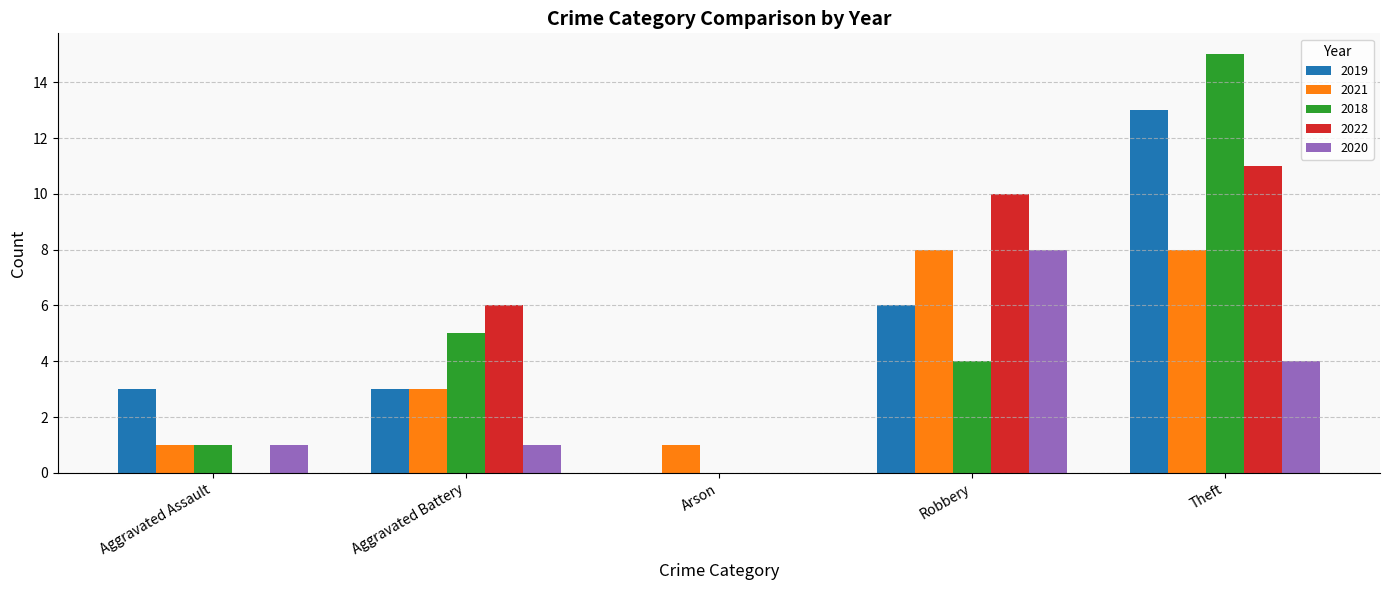

Which category has the highest value across all series?

Theft